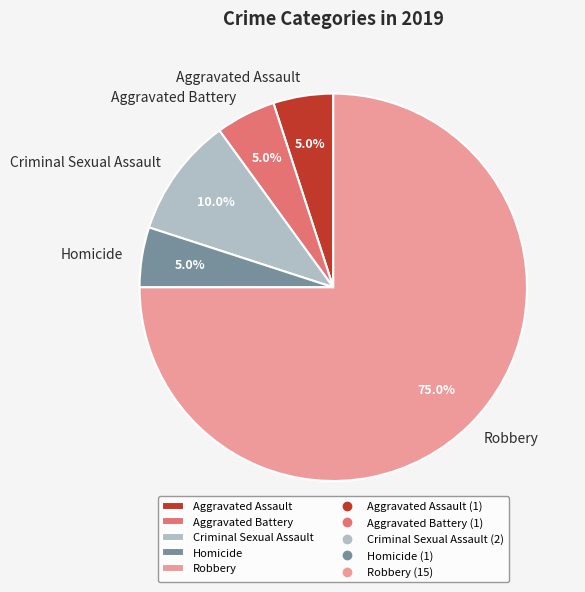

Between Aggravated Battery and Robbery, which is larger?

Robbery